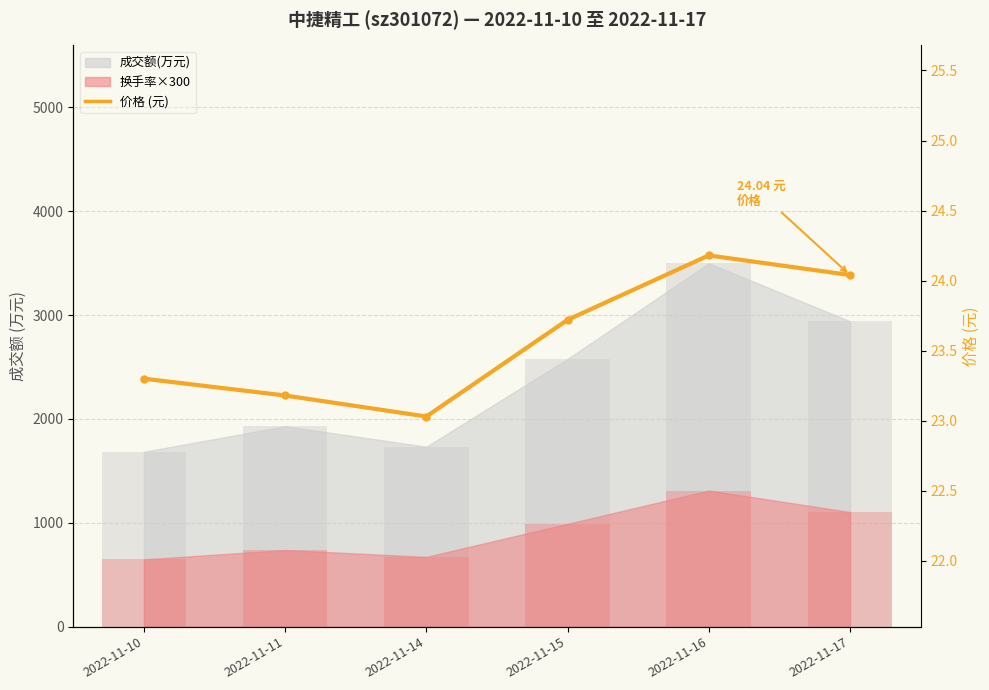

The value at 2022-11-14 is 23.0. True or false?

True